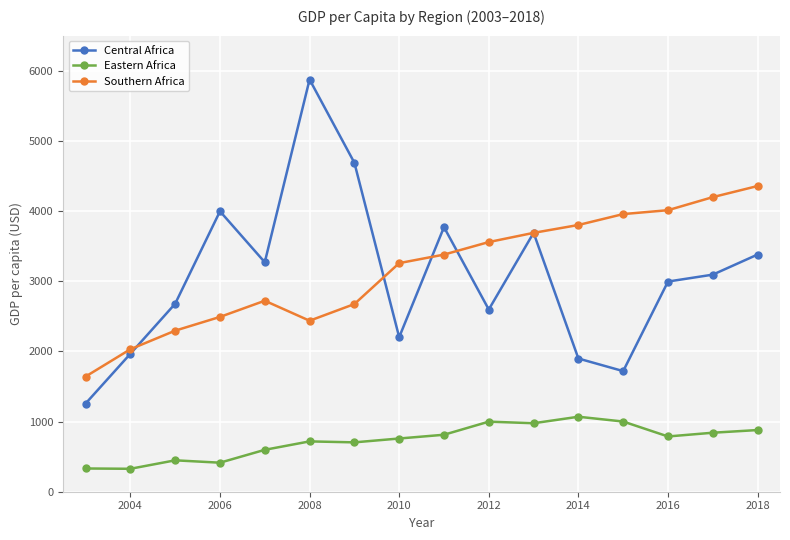

Which series has the largest range (max minus min)?

Central Africa